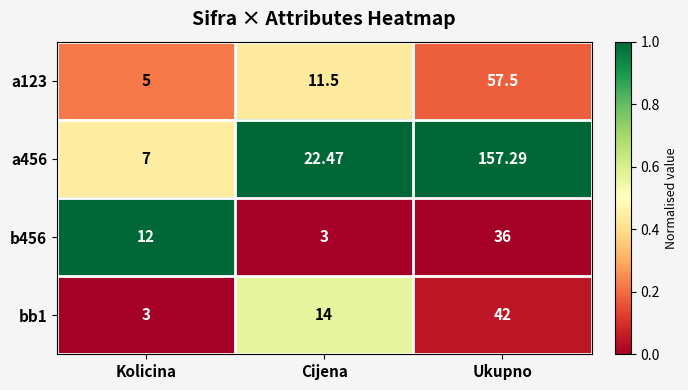

Is the value of a456 at Ukupno greater than the value of bb1 at Ukupno?

Yes